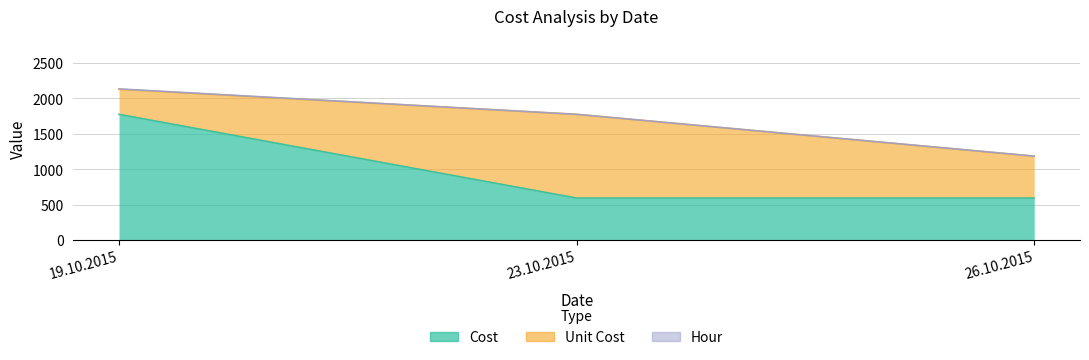

What position from the right is 19.10.2015?

3